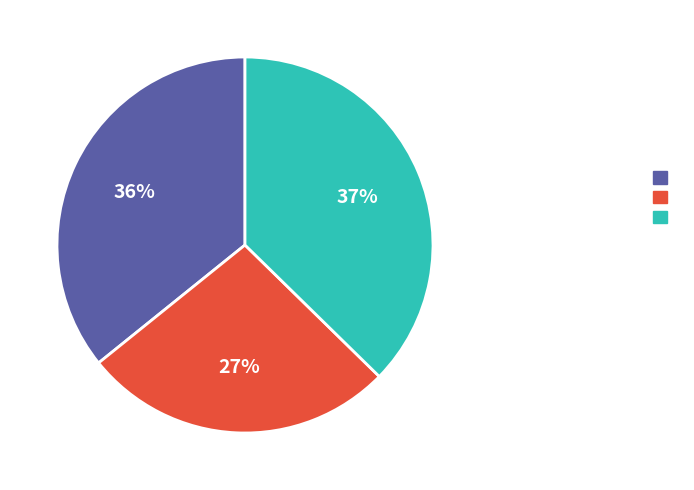

To the nearest percent, what is the average slice percentage?

33%